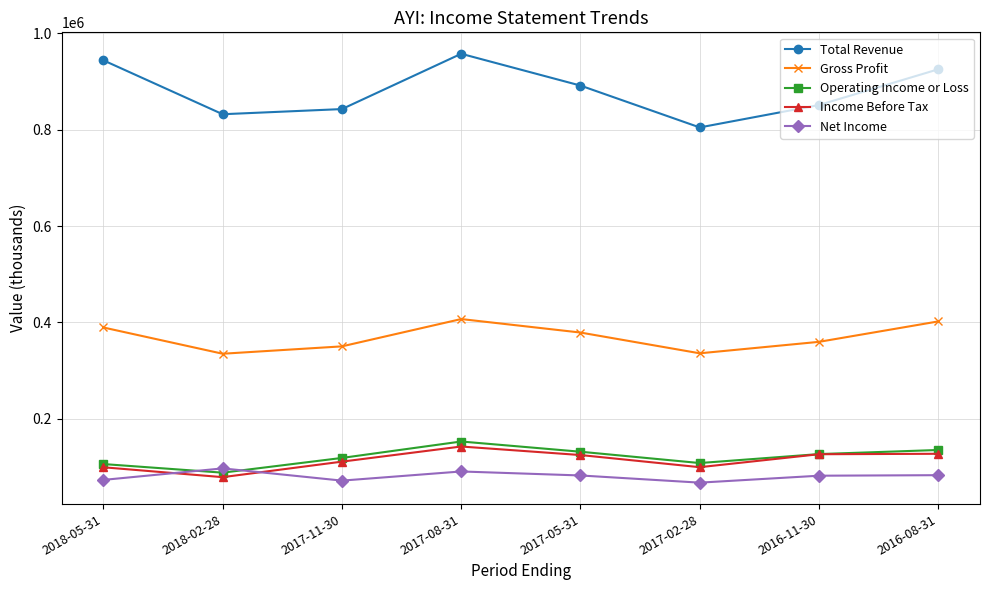

True or false: Total Revenue and Gross Profit intersect in this chart.

False